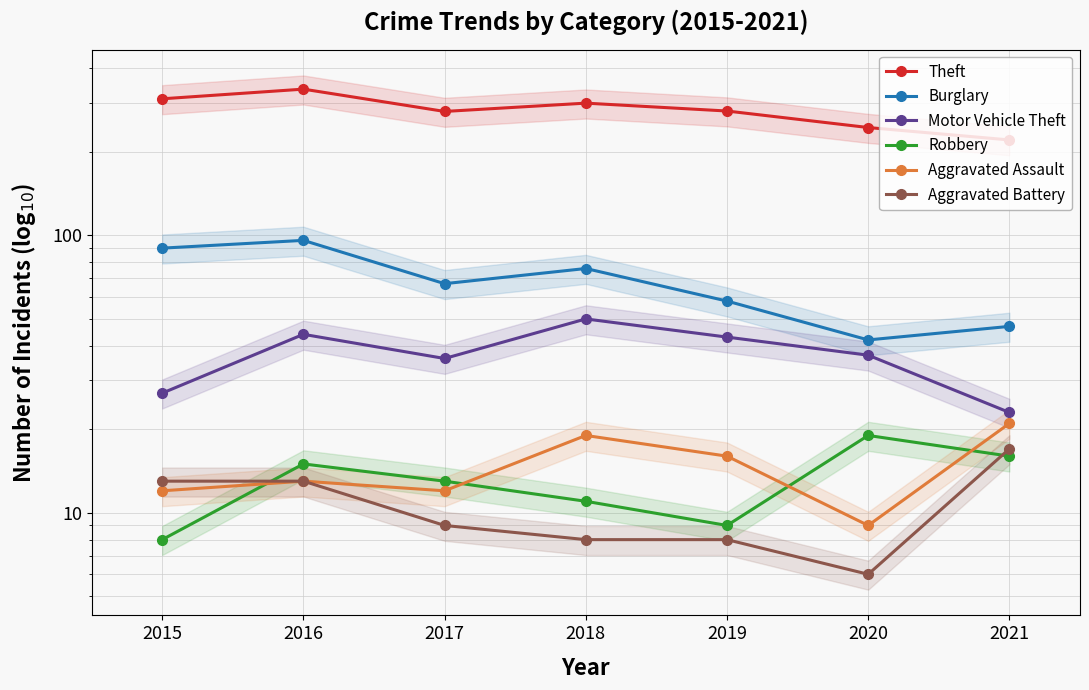

Does the chart have visible grid lines?

Yes